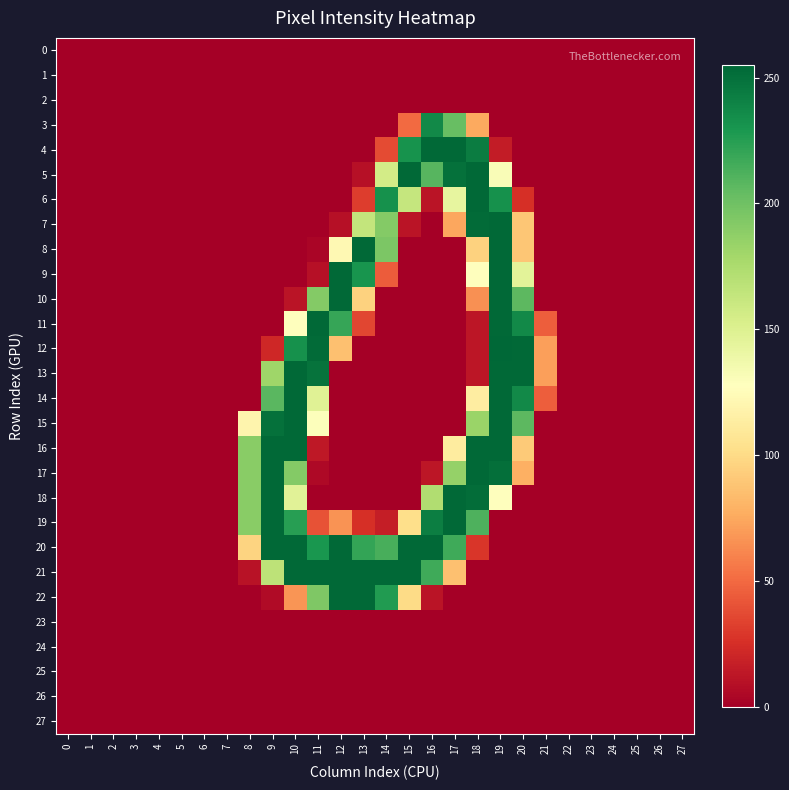

Reading left to right, transcribe all the data shown in this chart.

0: 0=0	1=0	2=0	3=0	4=0	5=0	6=0	7=0	8=0	9=0	10=0	11=0	12=0	13=0	14=0	15=0	16=0	17=0	18=0	19=0	20=0	21=0	22=0	23=0	24=0	25=0	26=0	27=0
1: 0=0	1=0	2=0	3=0	4=0	5=0	6=0	7=0	8=0	9=0	10=0	11=0	12=0	13=0	14=0	15=0	16=0	17=0	18=0	19=0	20=0	21=0	22=0	23=0	24=0	25=0	26=0	27=0
2: 0=0	1=0	2=0	3=0	4=0	5=0	6=0	7=0	8=0	9=0	10=0	11=0	12=0	13=0	14=0	15=0	16=0	17=0	18=0	19=0	20=0	21=0	22=0	23=0	24=0	25=0	26=0	27=0
3: 0=0	1=0	2=0	3=0	4=0	5=0	6=0	7=0	8=0	9=0	10=0	11=0	12=0	13=0	14=0	15=50	16=237	17=203	18=75	19=0	20=0	21=0	22=0	23=0	24=0	25=0	26=0	27=0
4: 0=0	1=0	2=0	3=0	4=0	5=0	6=0	7=0	8=0	9=0	10=0	11=0	12=0	13=0	14=37	15=232	16=254	17=254	18=244	19=15	20=0	21=0	22=0	23=0	24=0	25=0	26=0	27=0
5: 0=0	1=0	2=0	3=0	4=0	5=0	6=0	7=0	8=0	9=0	10=0	11=0	12=0	13=9	14=156	15=254	16=209	17=250	18=254	19=131	20=0	21=0	22=0	23=0	24=0	25=0	26=0	27=0
6: 0=0	1=0	2=0	3=0	4=0	5=0	6=0	7=0	8=0	9=0	10=0	11=0	12=0	13=31	14=233	15=163	16=11	17=143	18=254	19=233	20=25	21=0	22=0	23=0	24=0	25=0	26=0	27=0
7: 0=0	1=0	2=0	3=0	4=0	5=0	6=0	7=0	8=0	9=0	10=0	11=0	12=9	13=164	14=192	15=11	16=0	17=74	18=253	19=254	20=89	21=0	22=0	23=0	24=0	25=0	26=0	27=0
8: 0=0	1=0	2=0	3=0	4=0	5=0	6=0	7=0	8=0	9=0	10=0	11=3	12=122	13=254	14=195	15=0	16=0	17=0	18=95	19=254	20=89	21=0	22=0	23=0	24=0	25=0	26=0	27=0
9: 0=0	1=0	2=0	3=0	4=0	5=0	6=0	7=0	8=0	9=0	10=0	11=9	12=254	13=231	14=44	15=0	16=0	17=0	18=127	19=254	20=146	21=0	22=0	23=0	24=0	25=0	26=0	27=0
10: 0=0	1=0	2=0	3=0	4=0	5=0	6=0	7=0	8=0	9=0	10=11	11=192	12=254	13=95	14=0	15=0	16=0	17=0	18=65	19=254	20=207	21=0	22=0	23=0	24=0	25=0	26=0	27=0
11: 0=0	1=0	2=0	3=0	4=0	5=0	6=0	7=0	8=0	9=0	10=127	11=254	12=220	13=35	14=0	15=0	16=0	17=0	18=12	19=254	20=237	21=45	22=0	23=0	24=0	25=0	26=0	27=0
12: 0=0	1=0	2=0	3=0	4=0	5=0	6=0	7=0	8=0	9=21	10=233	11=253	12=86	13=0	14=0	15=0	16=0	17=0	18=12	19=255	20=254	21=71	22=0	23=0	24=0	25=0	26=0	27=0
13: 0=0	1=0	2=0	3=0	4=0	5=0	6=0	7=0	8=0	9=181	10=254	11=249	12=0	13=0	14=0	15=0	16=0	17=0	18=12	19=254	20=254	21=71	22=0	23=0	24=0	25=0	26=0	27=0
14: 0=0	1=0	2=0	3=0	4=0	5=0	6=0	7=0	8=0	9=208	10=254	11=148	12=0	13=0	14=0	15=0	16=0	17=0	18=113	19=254	20=237	21=45	22=0	23=0	24=0	25=0	26=0	27=0
15: 0=0	1=0	2=0	3=0	4=0	5=0	6=0	7=0	8=119	9=250	10=254	11=129	12=0	13=0	14=0	15=0	16=0	17=0	18=183	19=254	20=207	21=0	22=0	23=0	24=0	25=0	26=0	27=0
16: 0=0	1=0	2=0	3=0	4=0	5=0	6=0	7=0	8=190	9=254	10=254	11=13	12=0	13=0	14=0	15=0	16=0	17=112	18=254	19=254	20=91	21=0	22=0	23=0	24=0	25=0	26=0	27=0
17: 0=0	1=0	2=0	3=0	4=0	5=0	6=0	7=0	8=190	9=254	10=192	11=5	12=0	13=0	14=0	15=0	16=12	17=185	18=254	19=251	20=78	21=0	22=0	23=0	24=0	25=0	26=0	27=0
18: 0=0	1=0	2=0	3=0	4=0	5=0	6=0	7=0	8=190	9=254	10=147	11=0	12=0	13=0	14=0	15=0	16=173	17=254	18=252	19=128	20=0	21=0	22=0	23=0	24=0	25=0	26=0	27=0
19: 0=0	1=0	2=0	3=0	4=0	5=0	6=0	7=0	8=190	9=254	10=225	11=40	12=66	13=25	14=16	15=102	16=243	17=254	18=212	19=0	20=0	21=0	22=0	23=0	24=0	25=0	26=0	27=0
20: 0=0	1=0	2=0	3=0	4=0	5=0	6=0	7=0	8=96	9=254	10=254	11=230	12=254	13=221	14=214	15=254	16=254	17=217	18=28	19=0	20=0	21=0	22=0	23=0	24=0	25=0	26=0	27=0
21: 0=0	1=0	2=0	3=0	4=0	5=0	6=0	7=0	8=10	9=167	10=254	11=254	12=254	13=254	14=254	15=254	16=217	17=86	18=0	19=0	20=0	21=0	22=0	23=0	24=0	25=0	26=0	27=0
22: 0=0	1=0	2=0	3=0	4=0	5=0	6=0	7=0	8=0	9=6	10=67	11=194	12=254	13=254	14=227	15=100	16=11	17=0	18=0	19=0	20=0	21=0	22=0	23=0	24=0	25=0	26=0	27=0
23: 0=0	1=0	2=0	3=0	4=0	5=0	6=0	7=0	8=0	9=0	10=0	11=0	12=0	13=0	14=0	15=0	16=0	17=0	18=0	19=0	20=0	21=0	22=0	23=0	24=0	25=0	26=0	27=0
24: 0=0	1=0	2=0	3=0	4=0	5=0	6=0	7=0	8=0	9=0	10=0	11=0	12=0	13=0	14=0	15=0	16=0	17=0	18=0	19=0	20=0	21=0	22=0	23=0	24=0	25=0	26=0	27=0
25: 0=0	1=0	2=0	3=0	4=0	5=0	6=0	7=0	8=0	9=0	10=0	11=0	12=0	13=0	14=0	15=0	16=0	17=0	18=0	19=0	20=0	21=0	22=0	23=0	24=0	25=0	26=0	27=0
26: 0=0	1=0	2=0	3=0	4=0	5=0	6=0	7=0	8=0	9=0	10=0	11=0	12=0	13=0	14=0	15=0	16=0	17=0	18=0	19=0	20=0	21=0	22=0	23=0	24=0	25=0	26=0	27=0
27: 0=0	1=0	2=0	3=0	4=0	5=0	6=0	7=0	8=0	9=0	10=0	11=0	12=0	13=0	14=0	15=0	16=0	17=0	18=0	19=0	20=0	21=0	22=0	23=0	24=0	25=0	26=0	27=0